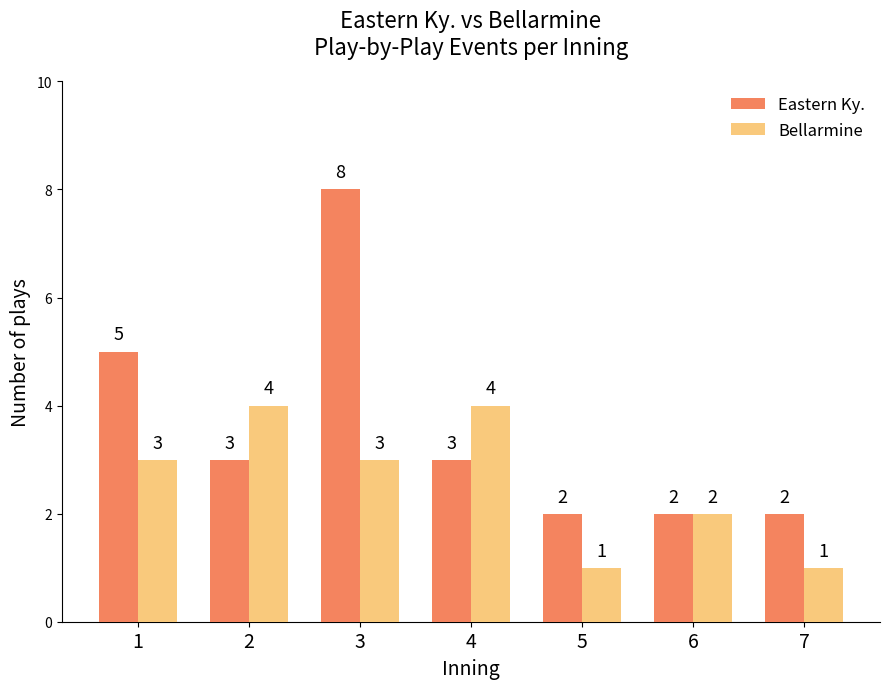

How many data points in Bellarmine are less than 3?

3